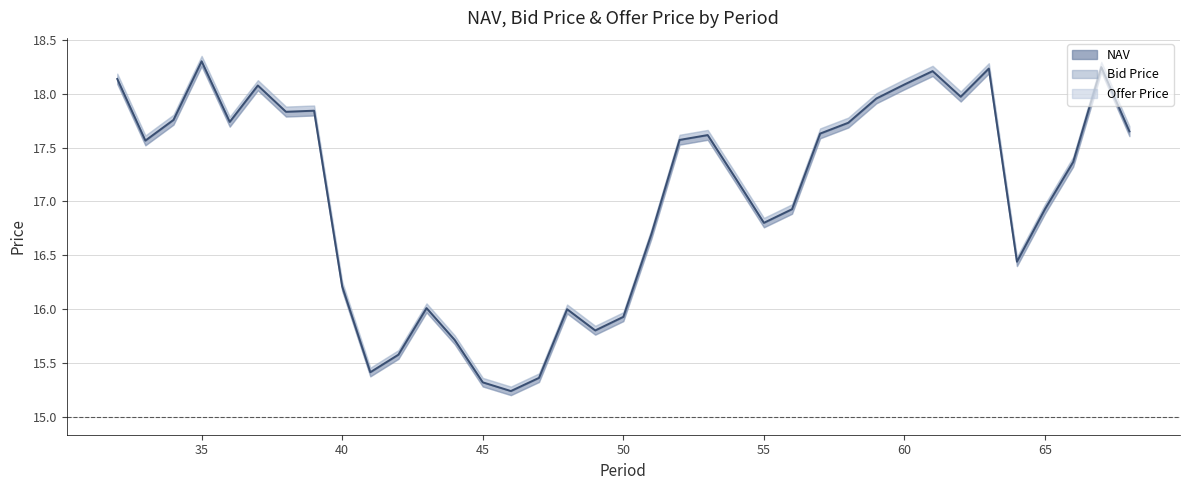

How many data points does each series have?

37